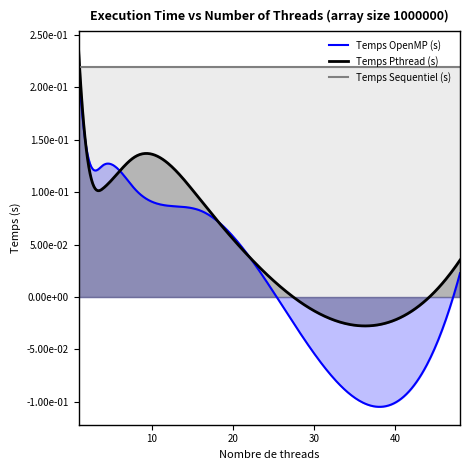

At which category is the sum across all series the highest?

1